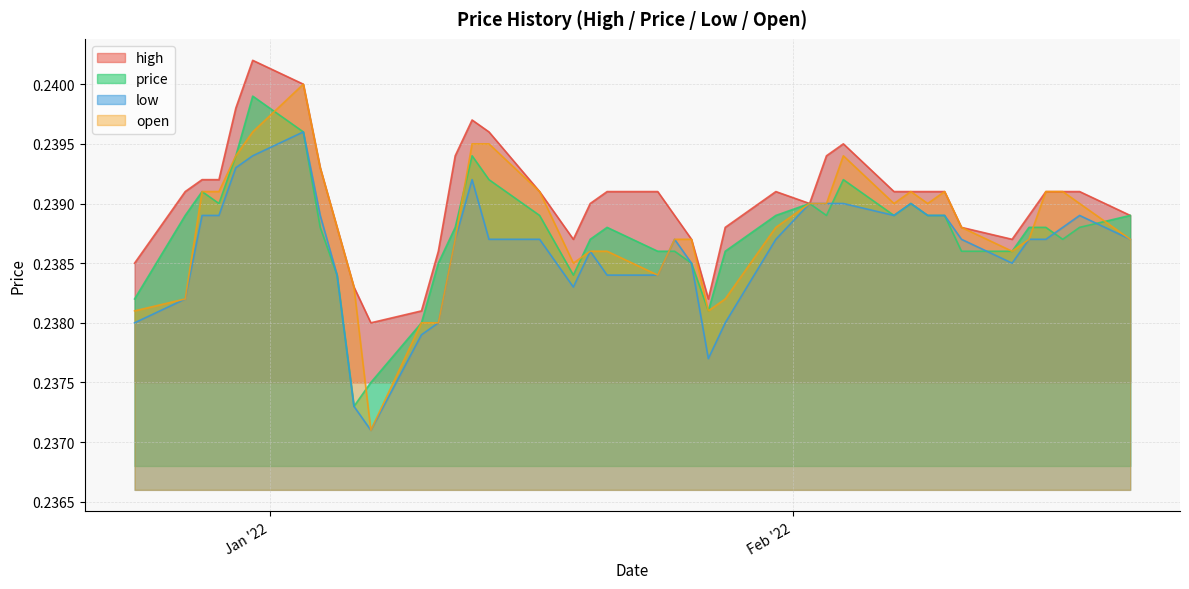

Reading left to right, transcribe all the data shown in this chart.

high: 2022-02-21=0.2	2022-02-18=0.2	2022-02-17=0.2	2022-02-16=0.2	2022-02-15=0.2	2022-02-14=0.2	2022-02-11=0.2	2022-02-10=0.2	2022-02-09=0.2	2022-02-08=0.2	2022-02-07=0.2	2022-02-04=0.2	2022-02-03=0.2	2022-02-02=0.2	2022-01-31=0.2	2022-01-28=0.2	2022-01-27=0.2	2022-01-26=0.2	2022-01-25=0.2	2022-01-24=0.2	2022-01-21=0.2	2022-01-20=0.2	2022-01-19=0.2	2022-01-17=0.2	2022-01-14=0.2	2022-01-13=0.2	2022-01-12=0.2	2022-01-11=0.2	2022-01-10=0.2	2022-01-07=0.2	2022-01-06=0.2	2022-01-05=0.2	2022-01-04=0.2	2022-01-03=0.2	2021-12-31=0.2	2021-12-30=0.2	2021-12-29=0.2	2021-12-28=0.2	2021-12-27=0.2	2021-12-24=0.2
price: 2022-02-21=0.2	2022-02-18=0.2	2022-02-17=0.2	2022-02-16=0.2	2022-02-15=0.2	2022-02-14=0.2	2022-02-11=0.2	2022-02-10=0.2	2022-02-09=0.2	2022-02-08=0.2	2022-02-07=0.2	2022-02-04=0.2	2022-02-03=0.2	2022-02-02=0.2	2022-01-31=0.2	2022-01-28=0.2	2022-01-27=0.2	2022-01-26=0.2	2022-01-25=0.2	2022-01-24=0.2	2022-01-21=0.2	2022-01-20=0.2	2022-01-19=0.2	2022-01-17=0.2	2022-01-14=0.2	2022-01-13=0.2	2022-01-12=0.2	2022-01-11=0.2	2022-01-10=0.2	2022-01-07=0.2	2022-01-06=0.2	2022-01-05=0.2	2022-01-04=0.2	2022-01-03=0.2	2021-12-31=0.2	2021-12-30=0.2	2021-12-29=0.2	2021-12-28=0.2	2021-12-27=0.2	2021-12-24=0.2
low: 2022-02-21=0.2	2022-02-18=0.2	2022-02-17=0.2	2022-02-16=0.2	2022-02-15=0.2	2022-02-14=0.2	2022-02-11=0.2	2022-02-10=0.2	2022-02-09=0.2	2022-02-08=0.2	2022-02-07=0.2	2022-02-04=0.2	2022-02-03=0.2	2022-02-02=0.2	2022-01-31=0.2	2022-01-28=0.2	2022-01-27=0.2	2022-01-26=0.2	2022-01-25=0.2	2022-01-24=0.2	2022-01-21=0.2	2022-01-20=0.2	2022-01-19=0.2	2022-01-17=0.2	2022-01-14=0.2	2022-01-13=0.2	2022-01-12=0.2	2022-01-11=0.2	2022-01-10=0.2	2022-01-07=0.2	2022-01-06=0.2	2022-01-05=0.2	2022-01-04=0.2	2022-01-03=0.2	2021-12-31=0.2	2021-12-30=0.2	2021-12-29=0.2	2021-12-28=0.2	2021-12-27=0.2	2021-12-24=0.2
open: 2022-02-21=0.2	2022-02-18=0.2	2022-02-17=0.2	2022-02-16=0.2	2022-02-15=0.2	2022-02-14=0.2	2022-02-11=0.2	2022-02-10=0.2	2022-02-09=0.2	2022-02-08=0.2	2022-02-07=0.2	2022-02-04=0.2	2022-02-03=0.2	2022-02-02=0.2	2022-01-31=0.2	2022-01-28=0.2	2022-01-27=0.2	2022-01-26=0.2	2022-01-25=0.2	2022-01-24=0.2	2022-01-21=0.2	2022-01-20=0.2	2022-01-19=0.2	2022-01-17=0.2	2022-01-14=0.2	2022-01-13=0.2	2022-01-12=0.2	2022-01-11=0.2	2022-01-10=0.2	2022-01-07=0.2	2022-01-06=0.2	2022-01-05=0.2	2022-01-04=0.2	2022-01-03=0.2	2021-12-31=0.2	2021-12-30=0.2	2021-12-29=0.2	2021-12-28=0.2	2021-12-27=0.2	2021-12-24=0.2